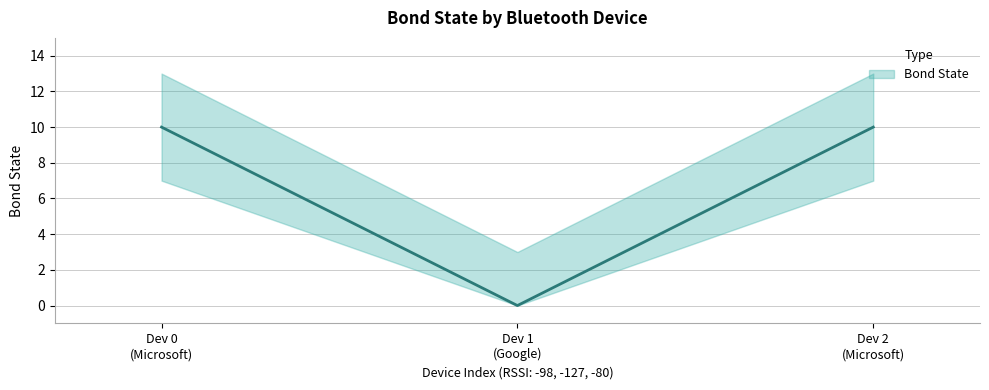

What position from the left is Dev 2 (Microsoft)?

3